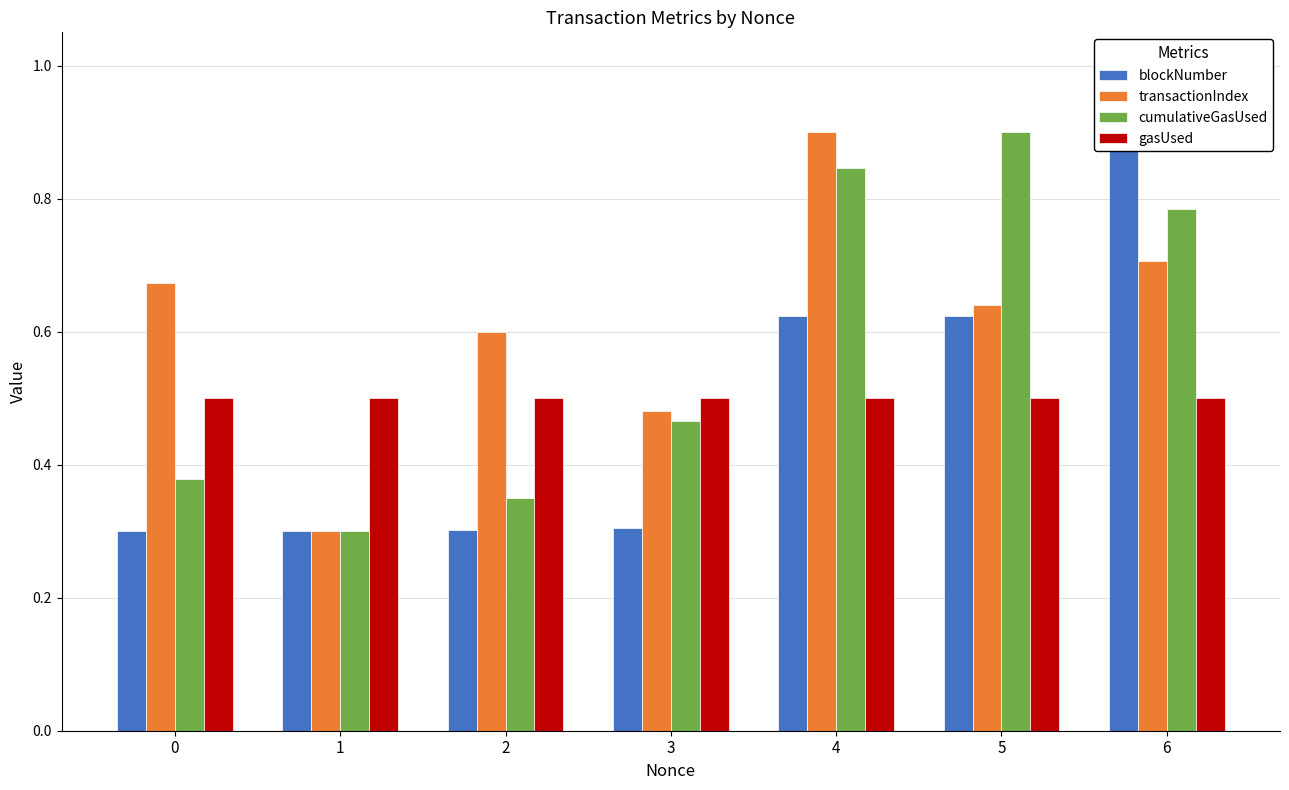

Reading right to left, extract all data points from this chart.

blockNumber: 0.9	0.6	0.6	0.3	0.3	0.3	0.3
transactionIndex: 0.7	0.6	0.9	0.5	0.6	0.3	0.7
cumulativeGasUsed: 0.8	0.9	0.8	0.5	0.3	0.3	0.4
gasUsed: 0.5	0.5	0.5	0.5	0.5	0.5	0.5